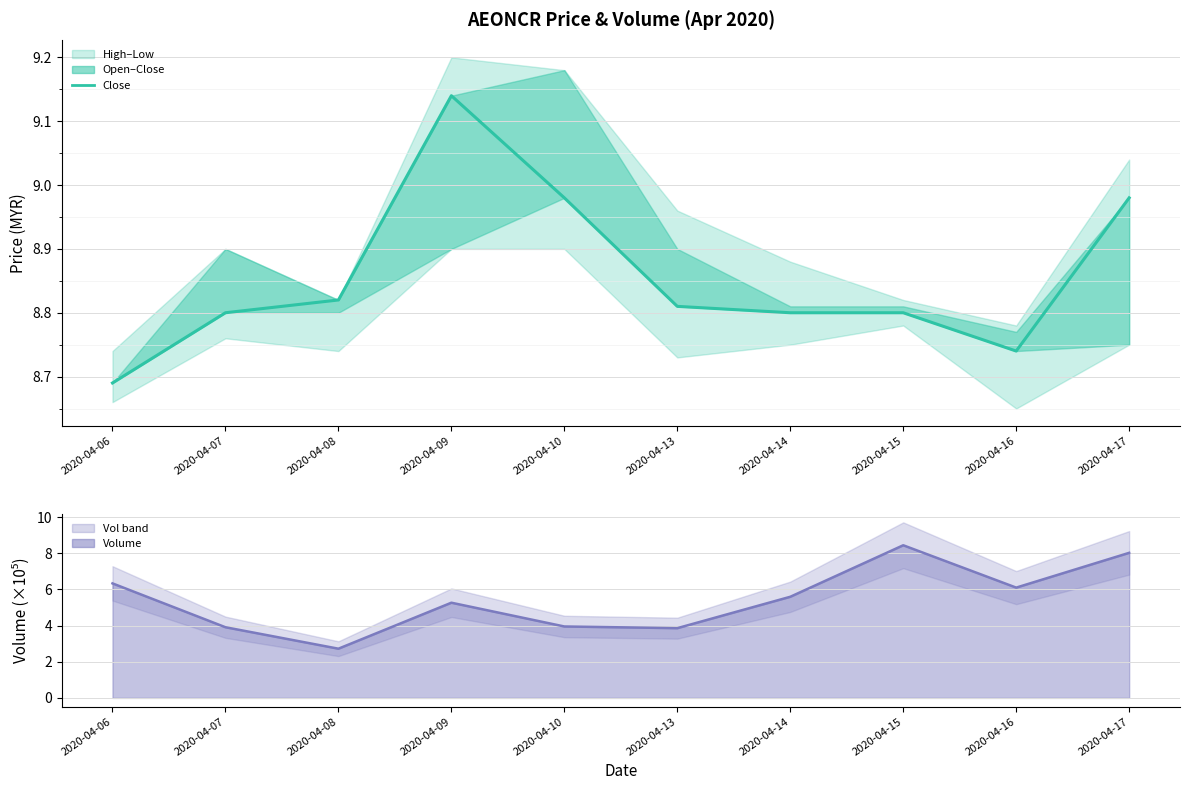

What is the average value of the close series?

8.9